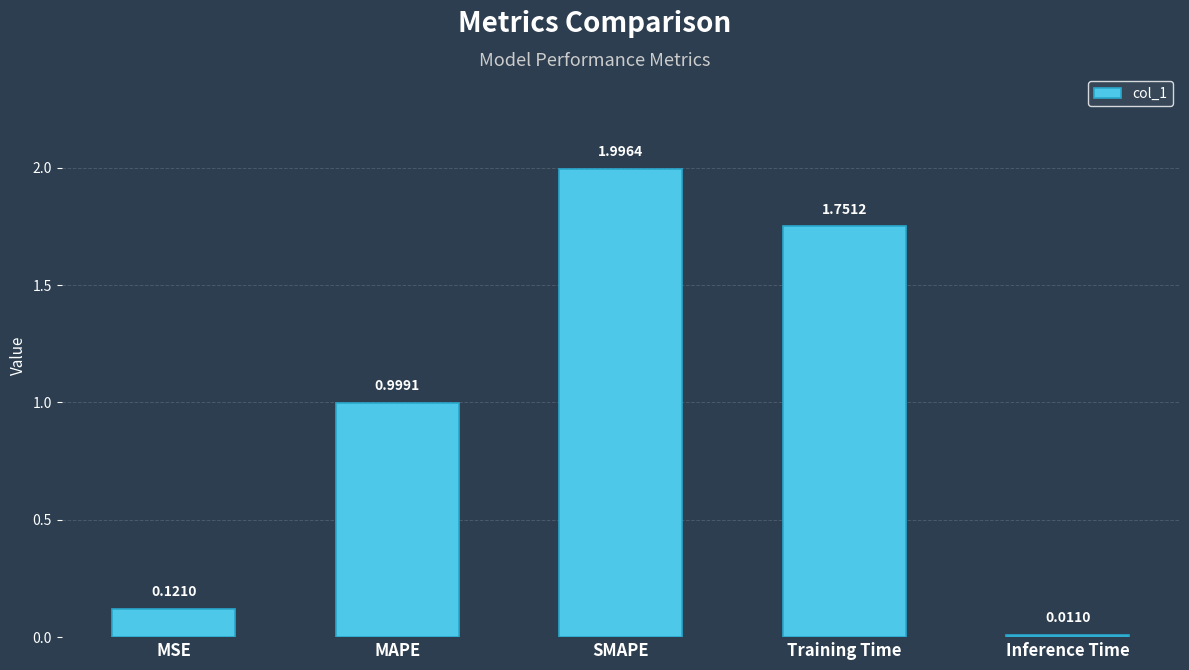

Which category has the lowest value across all series?

Inference Time